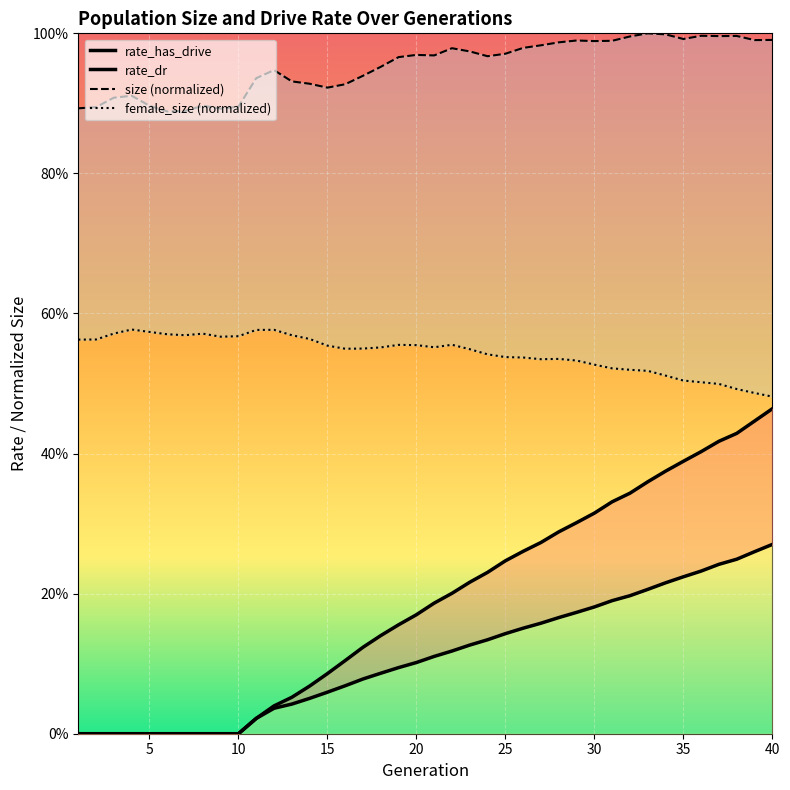

At which label does rate_has_drive reach its peak?

40